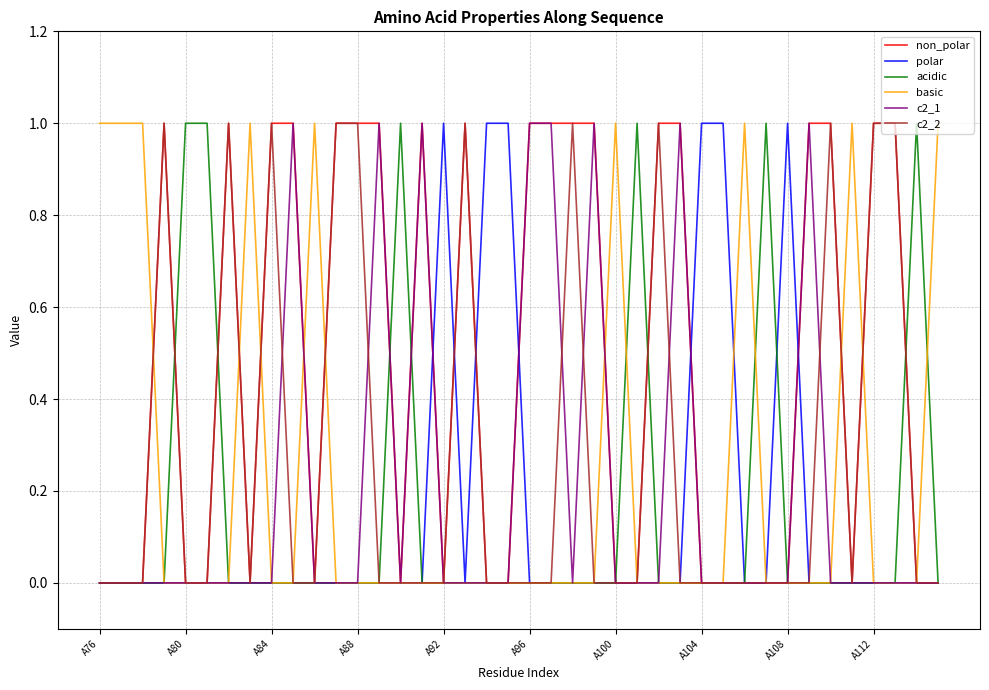

Which series has the largest total across all categories?

non_polar